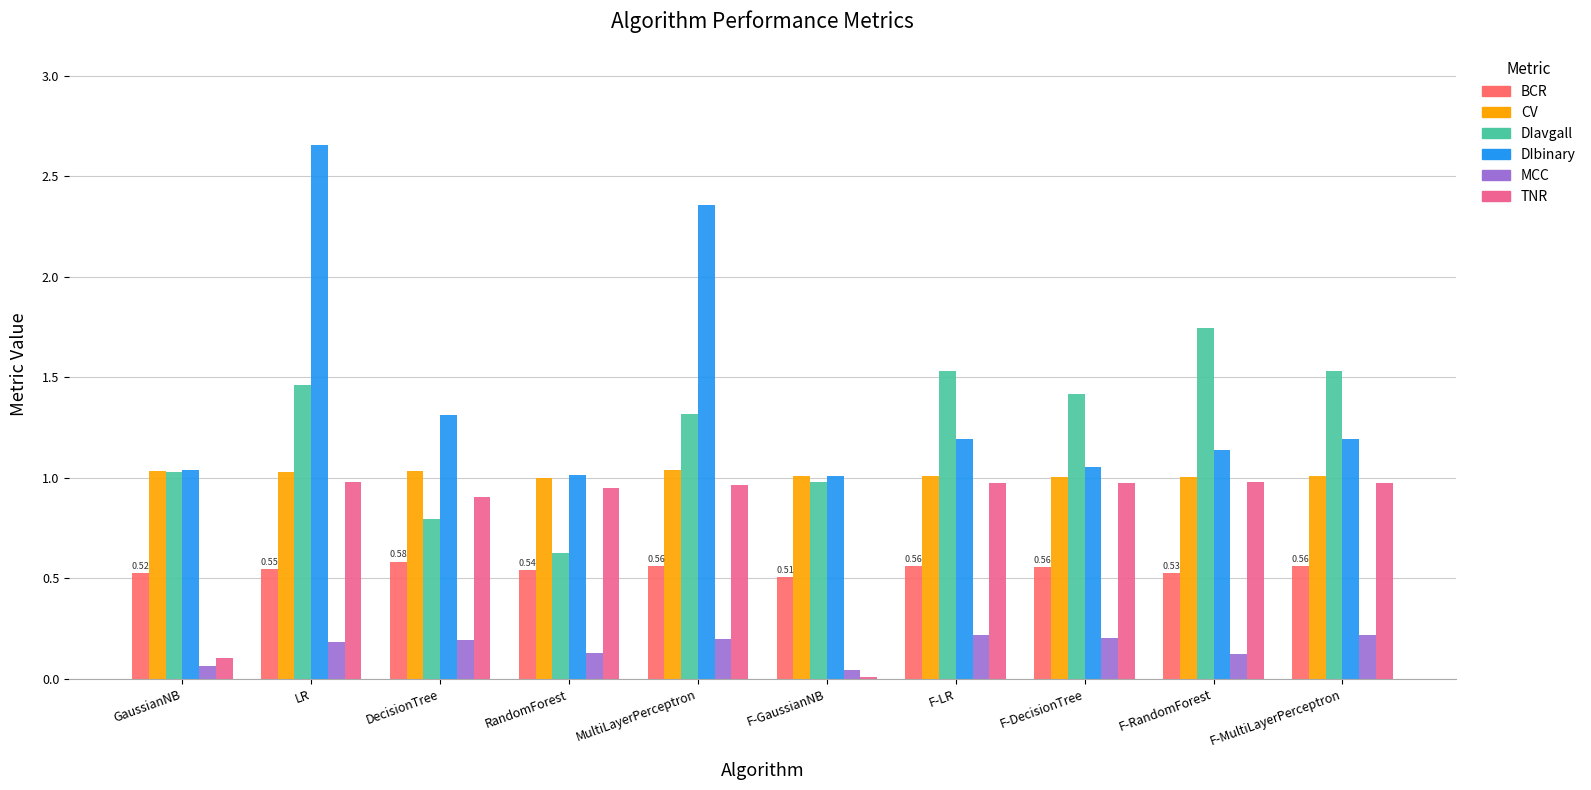

Does the chart contain stacked bars?

No